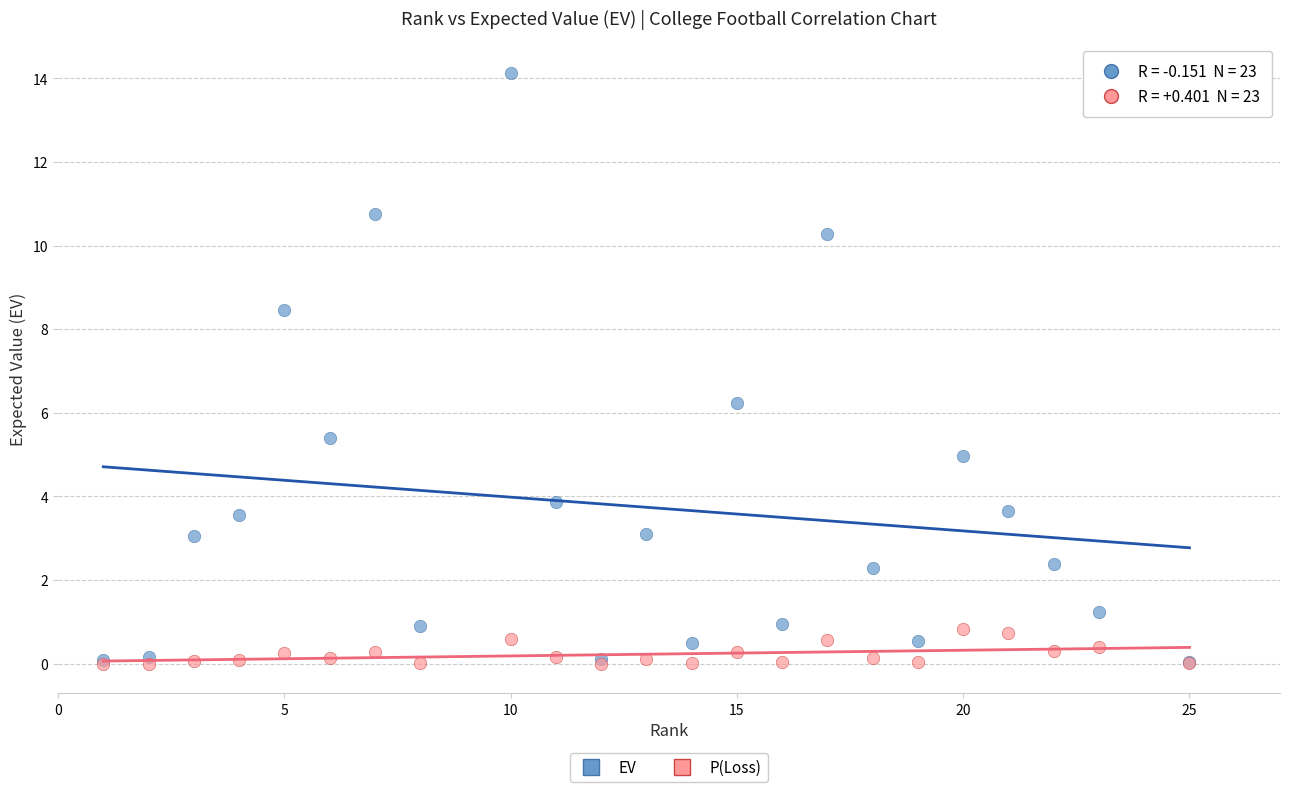

In the EV series, what Y value is closest to 7?

6.2